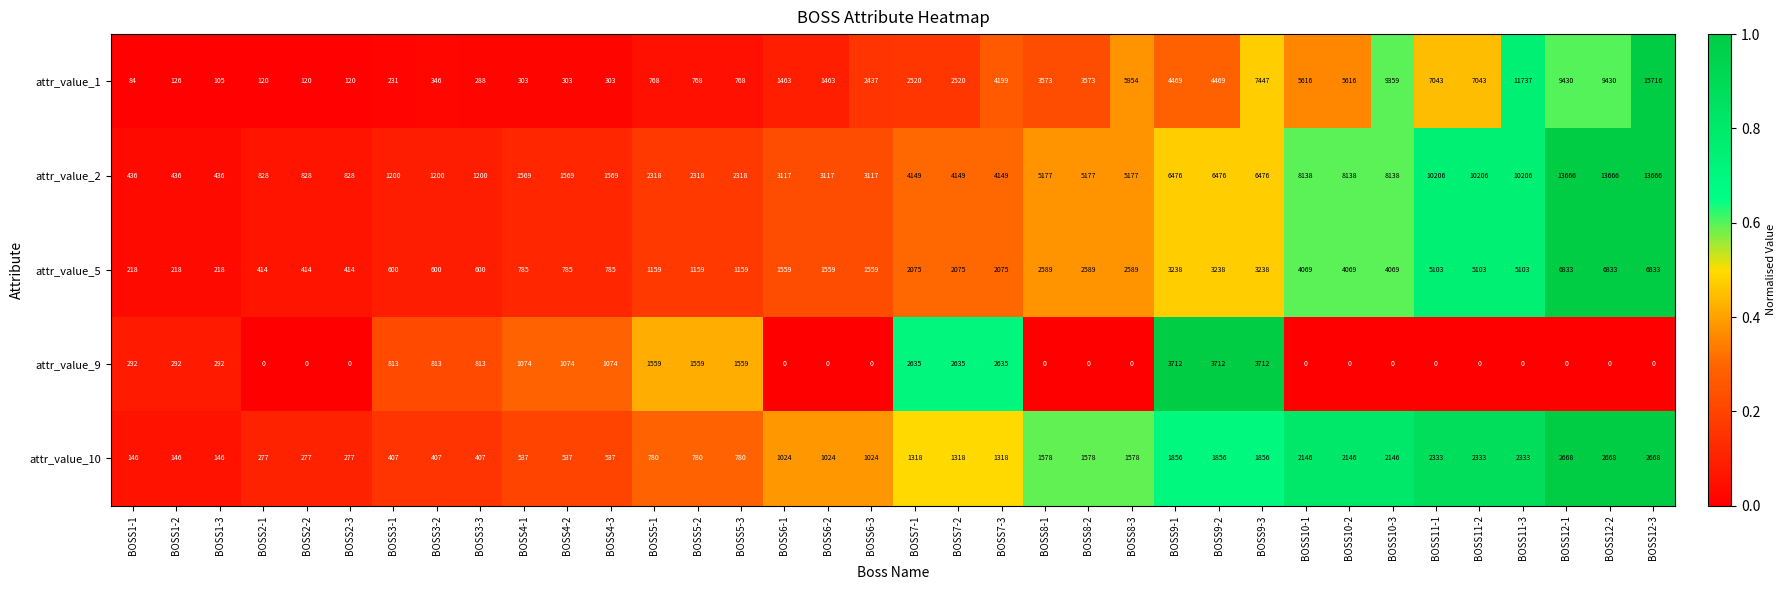

List the series in order of their peak value, highest first.

attr_value_1, attr_value_2, attr_value_5, attr_value_9, attr_value_10